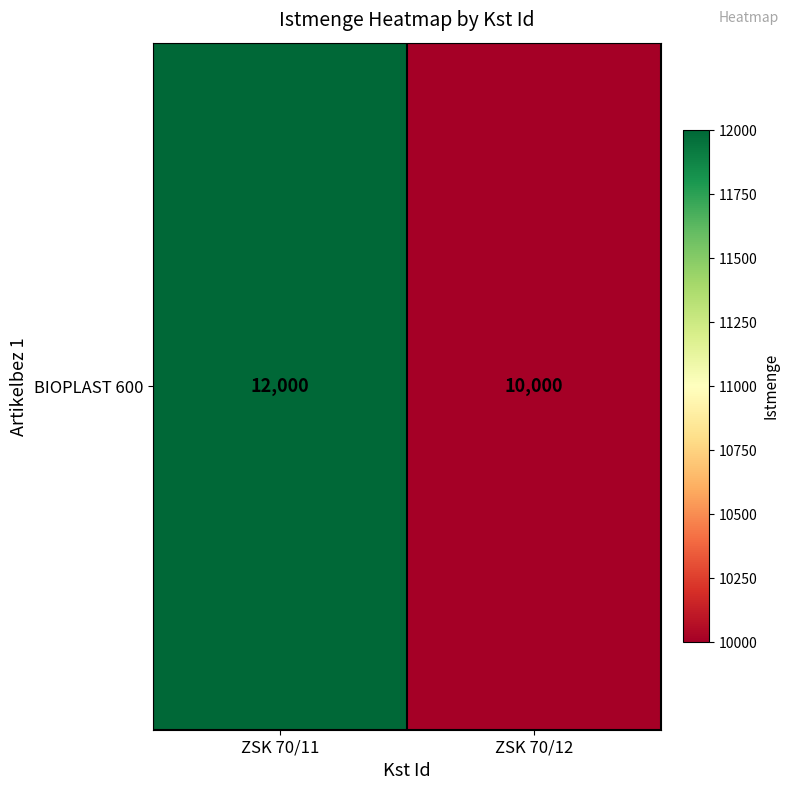

What value does the data have at ZSK 70/12?

10000